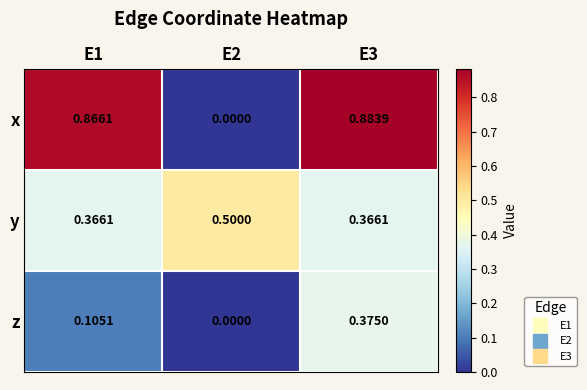

At how many categories does at least one series exceed 0?

3